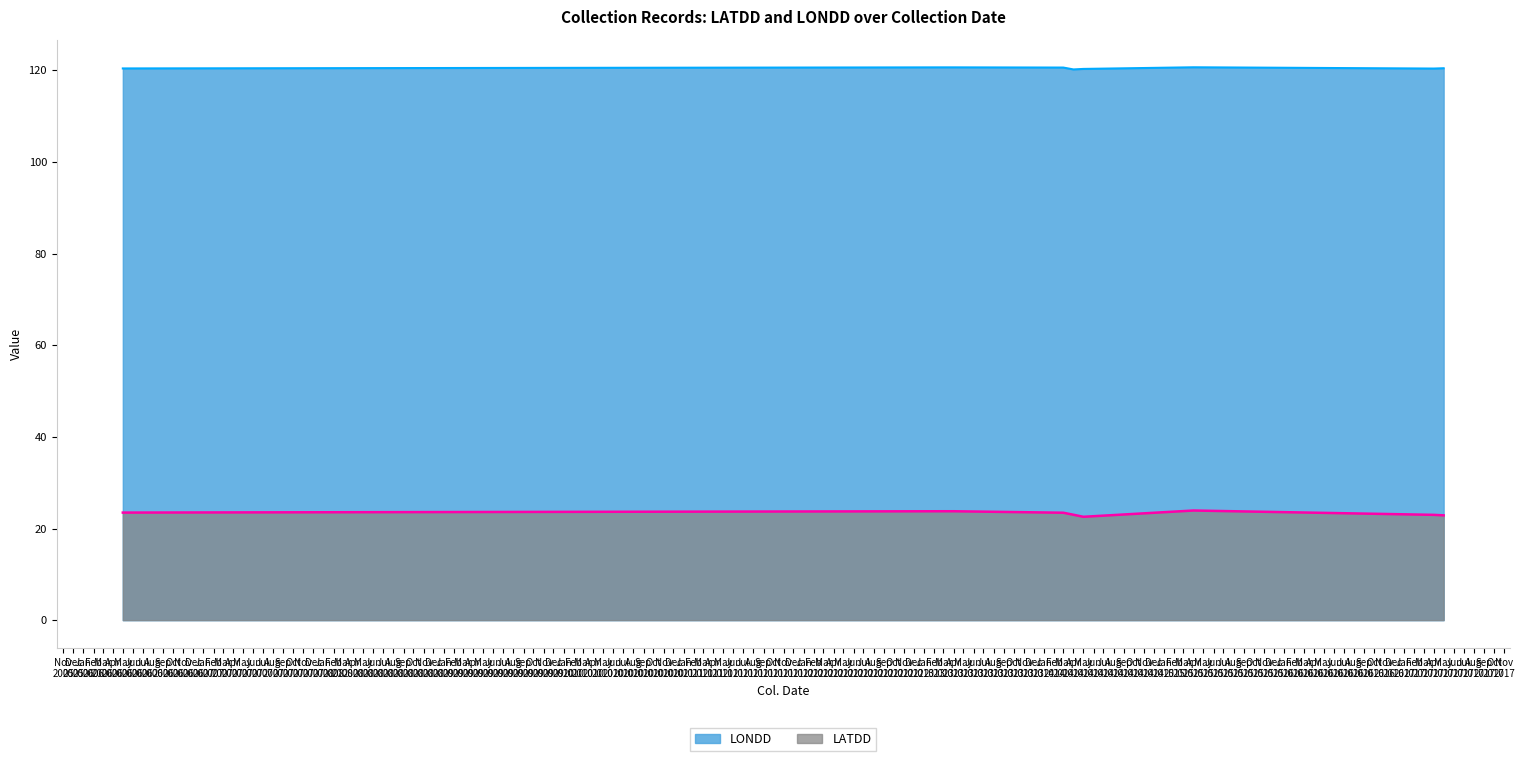

Rank the categories by LATDD value from highest to lowest.

2017-04-17, 2015-04-30, 2014-03-28, 2014-03-29, 2015-04-07, 2013-03-21, 2013-04-29, 2013-04-18, 2017-04-15, 2006-05-22, 2017-04-08, 2017-04-17, 2017-04-06, 2017-04-09, 2017-05-14, 2017-04-17, 2017-04-18, 2017-04-08, 2014-04-10, 2017-04-17, 2017-04-17, 2017-04-17, 2017-04-17, 2017-04-11, 2017-04-08, 2017-04-08, 2017-04-11, 2017-04-05, 2017-04-17, 2017-05-03, 2017-04-17, 2017-04-06, 2017-04-08, 2017-05-09, 2017-04-25, 2014-03-28, 2017-04-28, 2017-04-08, 2014-05-19, 2017-04-08